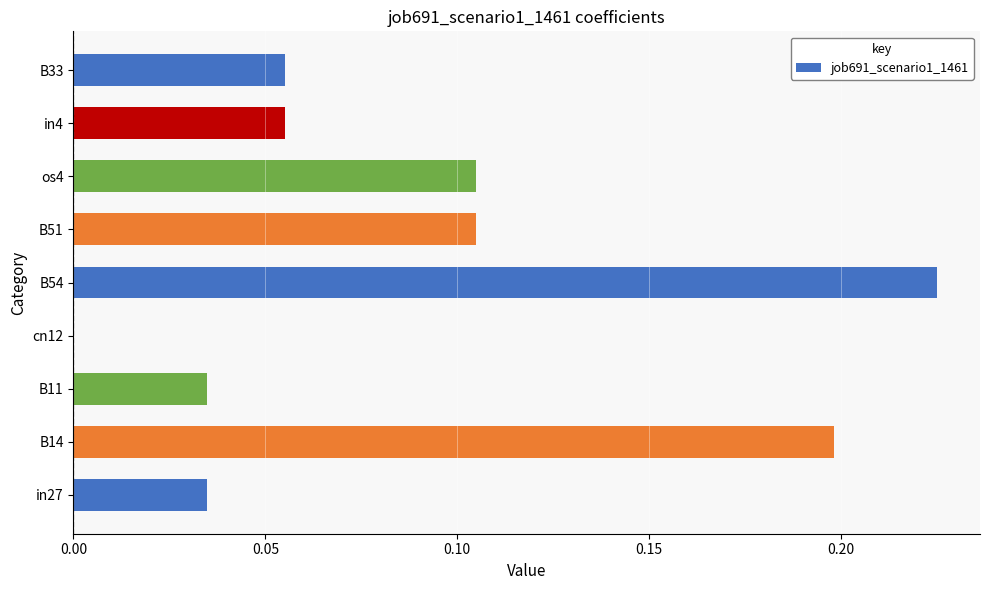

At which category does the chart reach its peak across all series?

B54